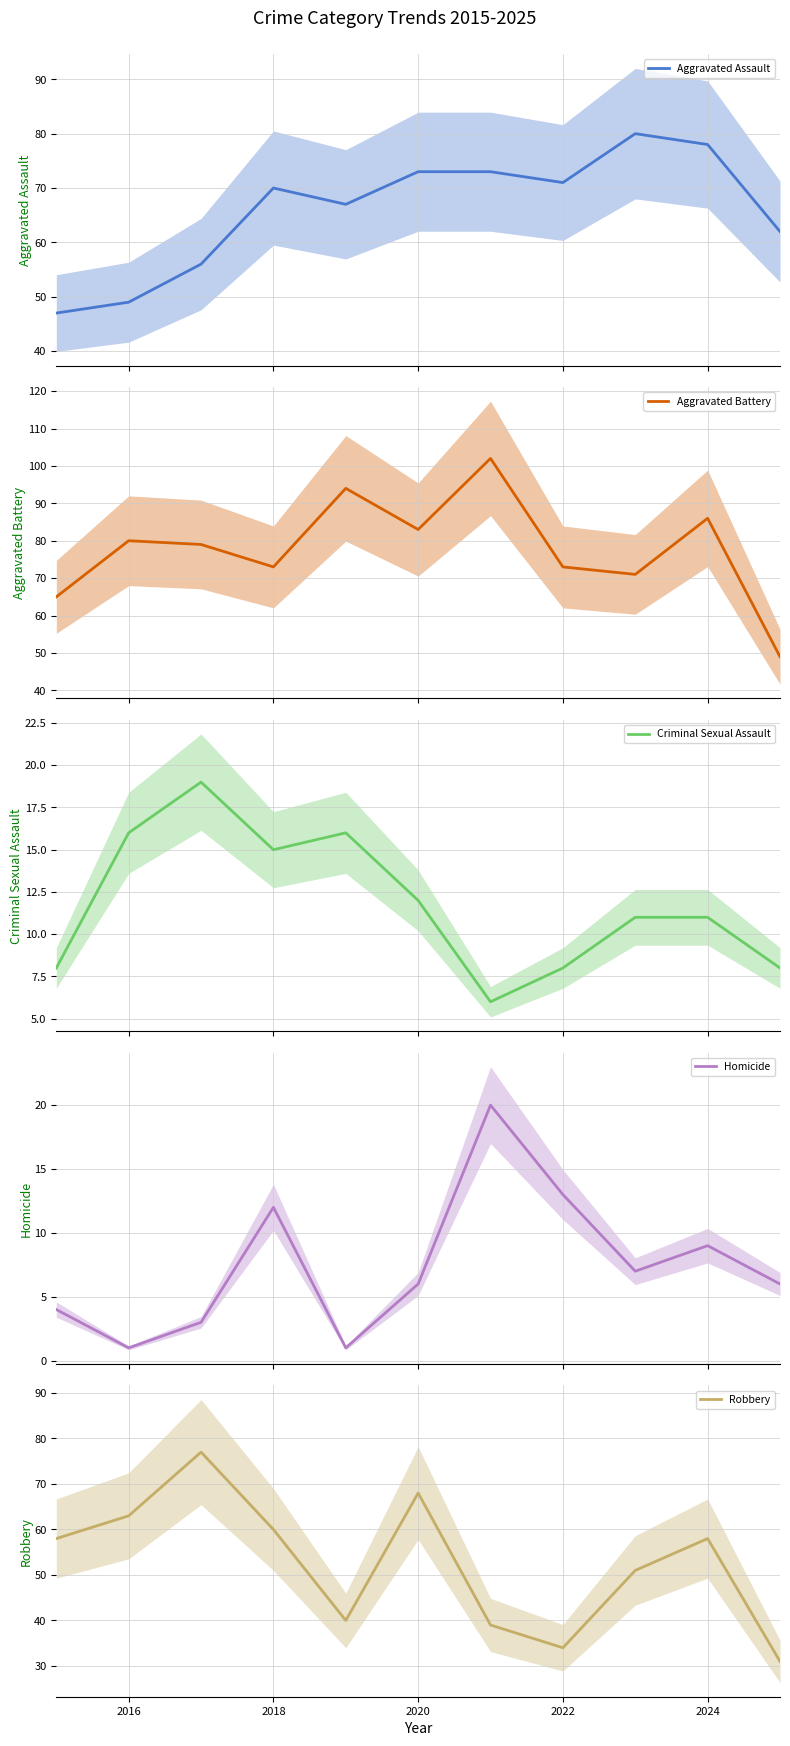

What is the difference between the second highest and minimum values in the Aggravated Assault series?

31